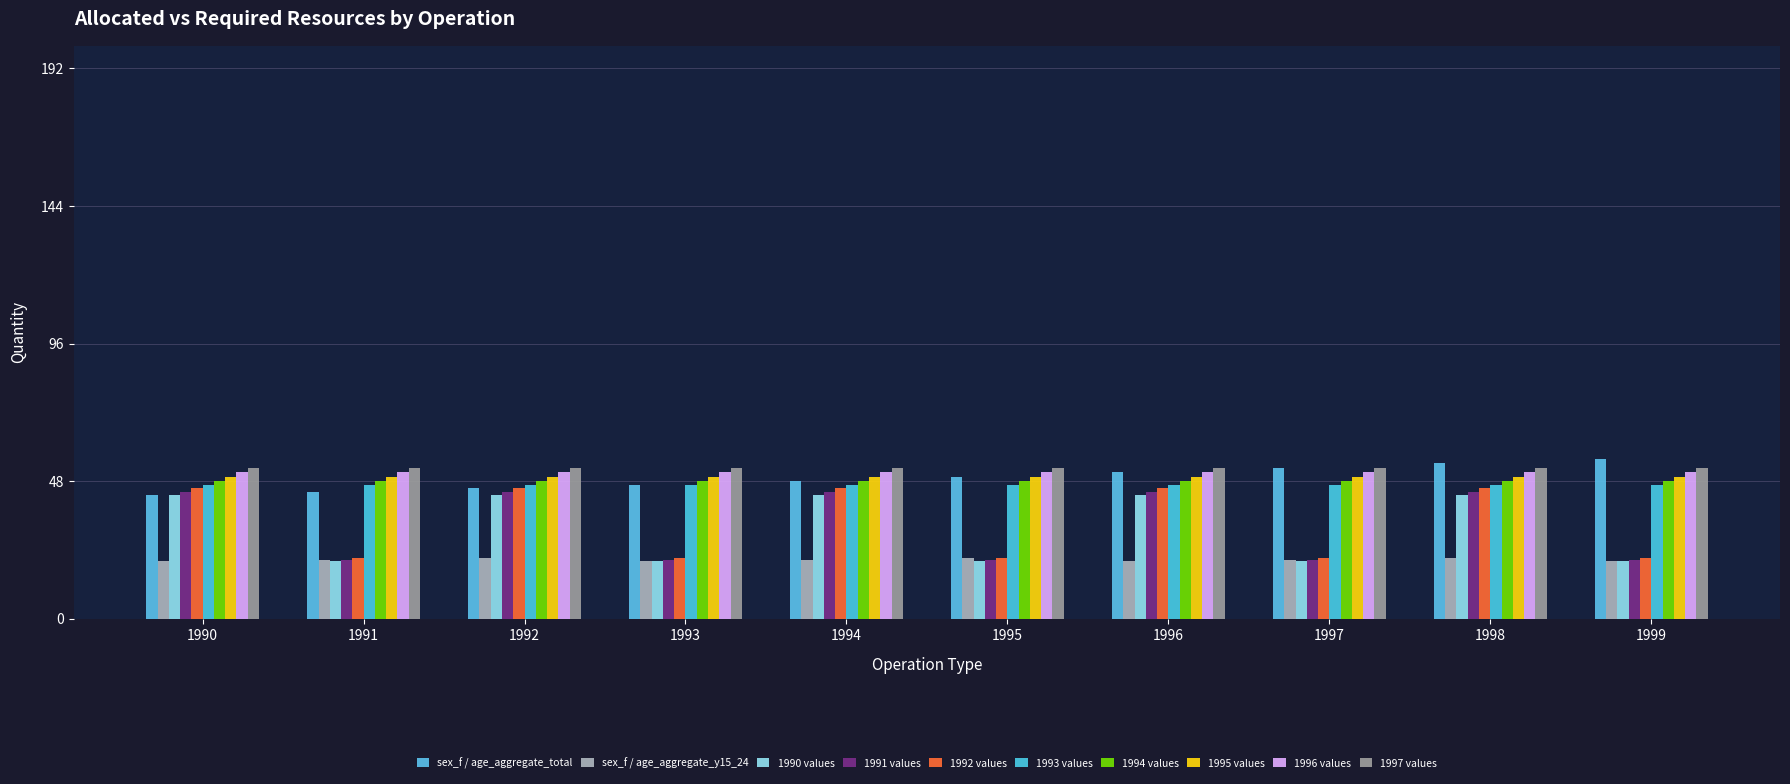

What is the smallest value displayed?

20.0